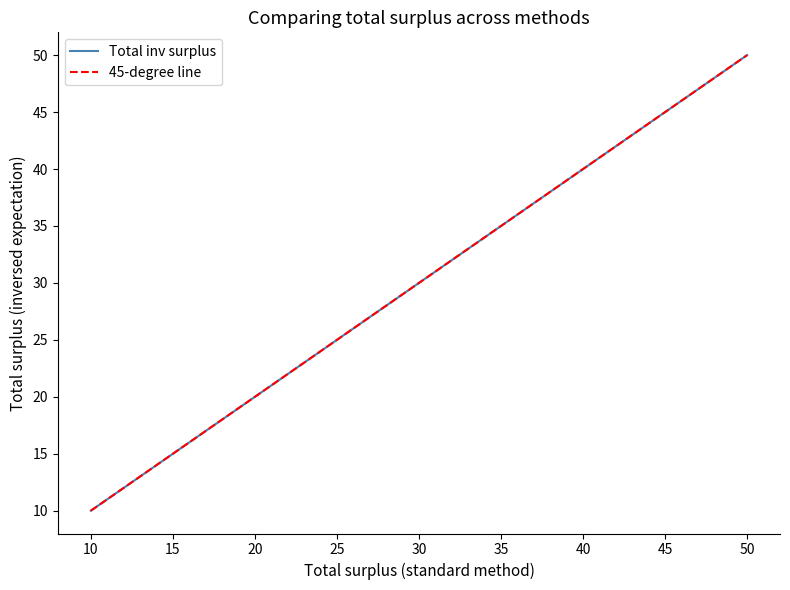

Does the chart have visible grid lines?

No